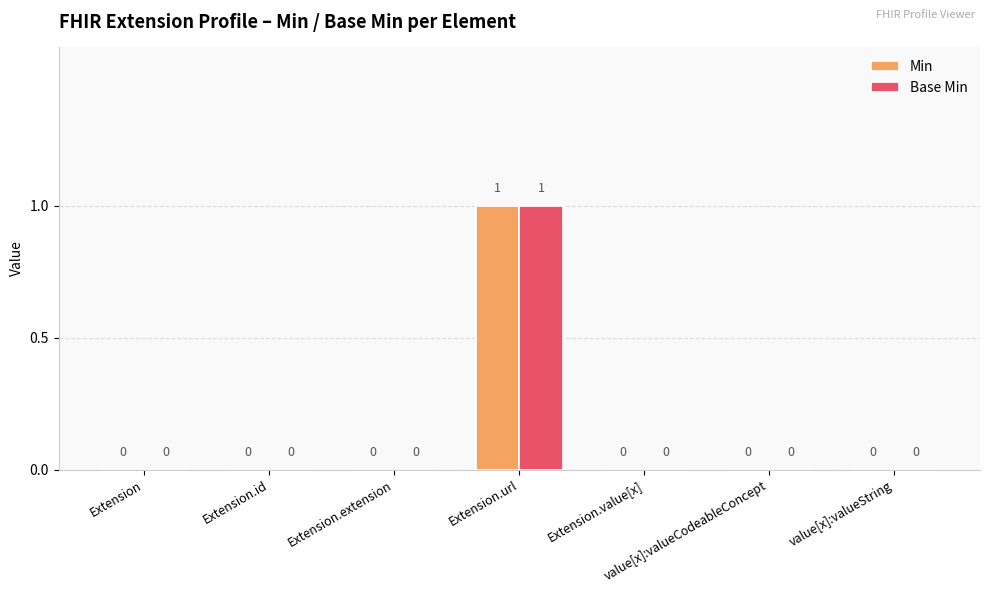

Is it true that Base Min equals 0 at Extension.value[x]?

True